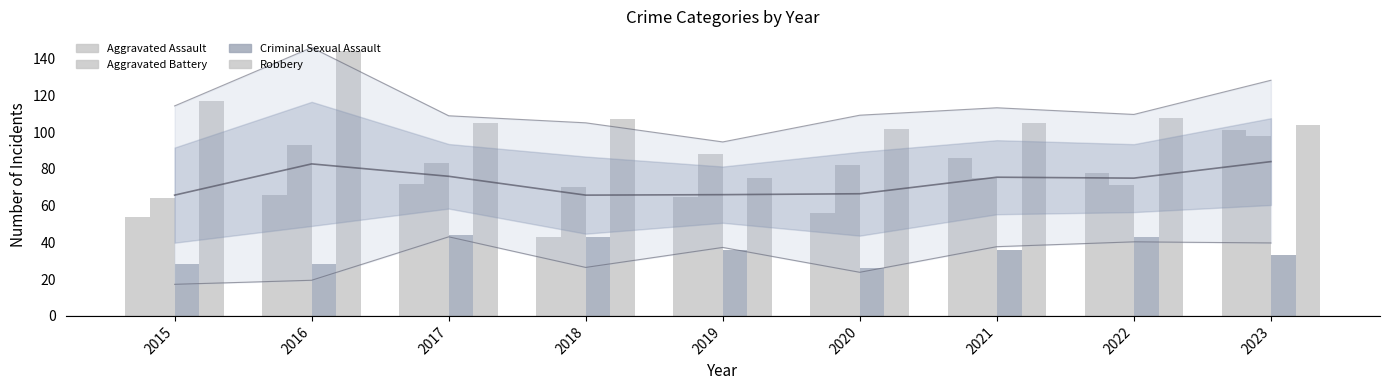

Which has a higher value, 2022 or 2019?

2022